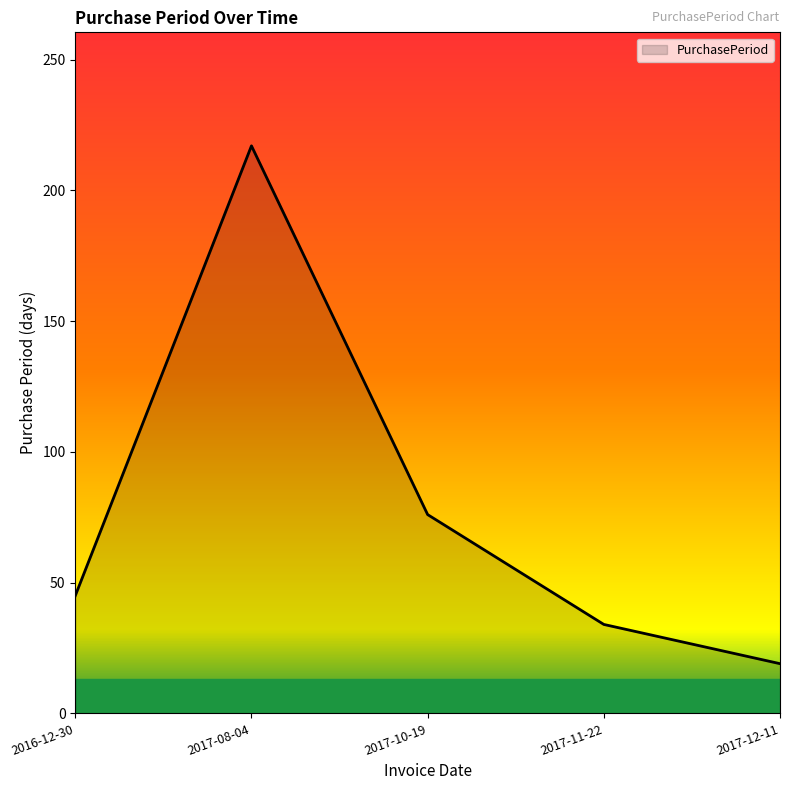

At which label is the value closest to 118?

2017-10-19